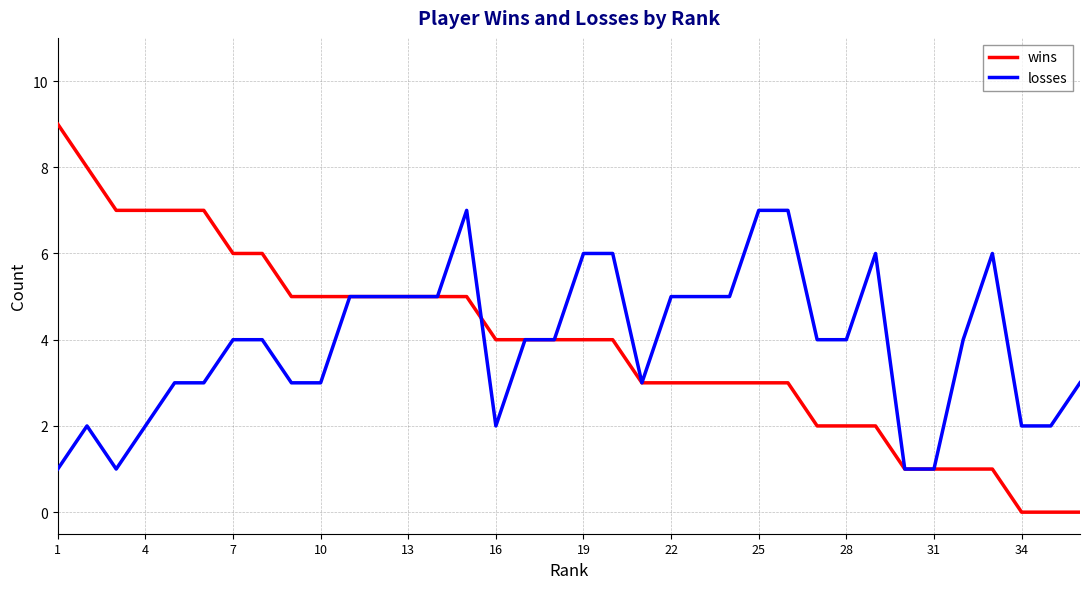

Rank the series by their maximum value, from lowest to highest.

losses, wins